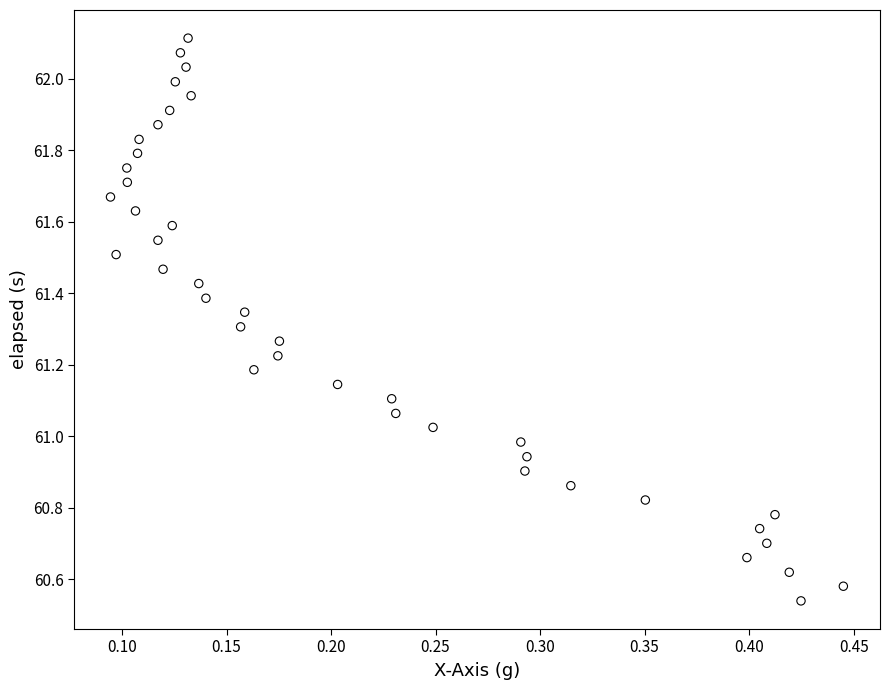

What is the range of X values (max minus min)?

0.4